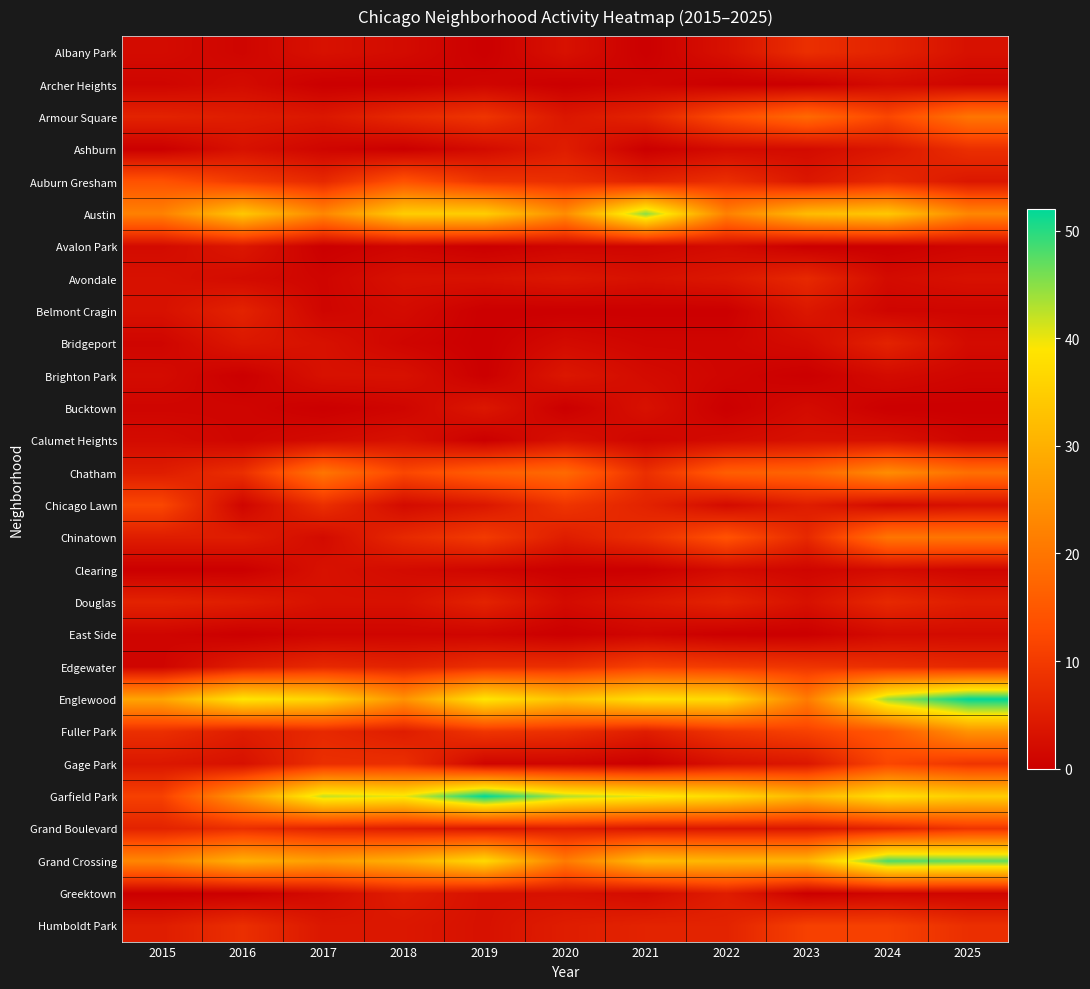

Reading left to right, list all the values displayed in this chart.

Albany Park: 2015=2	2016=1	2017=3	2018=2	2019=0	2020=3	2021=0	2022=3	2023=8	2024=6	2025=3
Archer Heights: 2015=1	2016=2	2017=0	2018=0	2019=1	2020=0	2021=1	2022=0	2023=0	2024=2	2025=1
Armour Square: 2015=6	2016=5	2017=4	2018=7	2019=9	2020=4	2021=6	2022=13	2023=18	2024=12	2025=20
Ashburn: 2015=0	2016=3	2017=1	2018=0	2019=2	2020=5	2021=0	2022=2	2023=2	2024=4	2025=8
Auburn Gresham: 2015=14	2016=10	2017=7	2018=14	2019=9	2020=8	2021=6	2022=8	2023=4	2024=7	2025=4
Austin: 2015=22	2016=34	2017=23	2018=35	2019=35	2020=24	2021=45	2022=22	2023=32	2024=34	2025=23
Avalon Park: 2015=2	2016=4	2017=0	2018=1	2019=0	2020=1	2021=1	2022=2	2023=0	2024=0	2025=1
Avondale: 2015=3	2016=2	2017=1	2018=3	2019=3	2020=4	2021=3	2022=4	2023=7	2024=2	2025=3
Belmont Cragin: 2015=3	2016=6	2017=1	2018=2	2019=0	2020=0	2021=0	2022=0	2023=4	2024=1	2025=1
Bridgeport: 2015=1	2016=4	2017=3	2018=1	2019=0	2020=2	2021=1	2022=1	2023=2	2024=6	2025=2
Brighton Park: 2015=2	2016=0	2017=3	2018=3	2019=0	2020=4	2021=2	2022=1	2023=0	2024=2	2025=1
Bucktown: 2015=1	2016=1	2017=0	2018=1	2019=4	2020=0	2021=3	2022=0	2023=2	2024=0	2025=0
Calumet Heights: 2015=2	2016=1	2017=2	2018=3	2019=0	2020=3	2021=1	2022=2	2023=3	2024=3	2025=1
Chatham: 2015=5	2016=8	2017=20	2018=12	2019=16	2020=18	2021=8	2022=16	2023=17	2024=24	2025=19
Chicago Lawn: 2015=12	2016=1	2017=8	2018=2	2019=4	2020=9	2021=6	2022=2	2023=5	2024=2	2025=3
Chinatown: 2015=5	2016=5	2017=2	2018=7	2019=10	2020=5	2021=8	2022=14	2023=7	2024=20	2025=20
Clearing: 2015=0	2016=0	2017=3	2018=2	2019=1	2020=0	2021=0	2022=2	2023=1	2024=2	2025=1
Douglas: 2015=6	2016=5	2017=3	2018=3	2019=6	2020=2	2021=4	2022=6	2023=3	2024=7	2025=5
East Side: 2015=1	2016=0	2017=1	2018=1	2019=1	2020=0	2021=1	2022=0	2023=0	2024=2	2025=2
Edgewater: 2015=1	2016=5	2017=7	2018=6	2019=8	2020=8	2021=11	2022=10	2023=9	2024=8	2025=7
Englewood: 2015=28	2016=39	2017=36	2018=25	2019=39	2020=33	2021=38	2022=37	2023=21	2024=44	2025=52
Fuller Park: 2015=8	2016=5	2017=7	2018=5	2019=9	2020=8	2021=5	2022=9	2023=11	2024=15	2025=25
Gage Park: 2015=4	2016=3	2017=8	2018=8	2019=1	2020=1	2021=0	2022=3	2023=4	2024=12	2025=9
Garfield Park: 2015=11	2016=26	2017=42	2018=40	2019=52	2020=43	2021=40	2022=37	2023=31	2024=38	2025=35
Grand Boulevard: 2015=6	2016=8	2017=6	2018=5	2019=4	2020=5	2021=4	2022=4	2023=4	2024=6	2025=9
Grand Crossing: 2015=23	2016=30	2017=27	2018=30	2019=37	2020=21	2021=32	2022=31	2023=31	2024=48	2025=47
Greektown: 2015=0	2016=0	2017=2	2018=5	2019=3	2020=3	2021=2	2022=5	2023=0	2024=1	2025=1
Humboldt Park: 2015=5	2016=8	2017=4	2018=4	2019=3	2020=5	2021=6	2022=6	2023=11	2024=11	2025=8